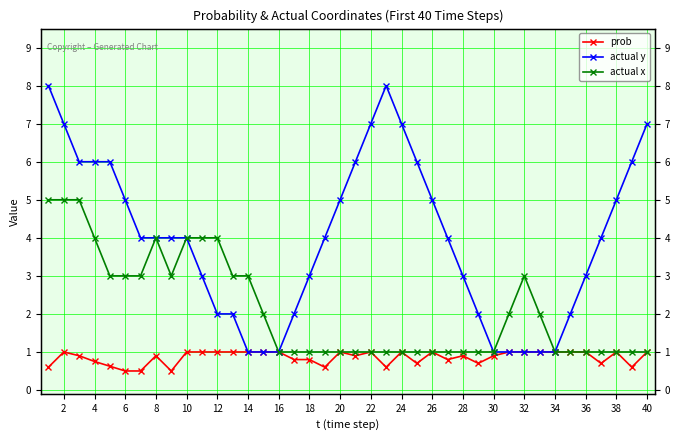

What are all the series names shown in the legend?

prob, actual y, actual x